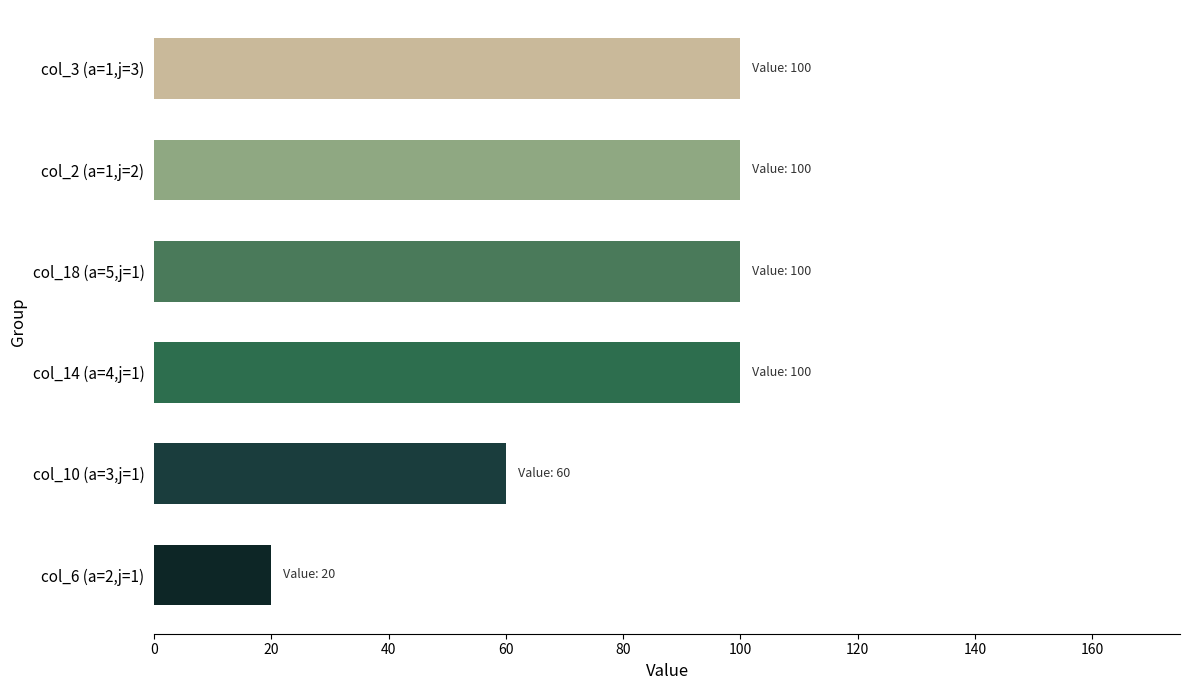

Does the chart contain any negative values?

No